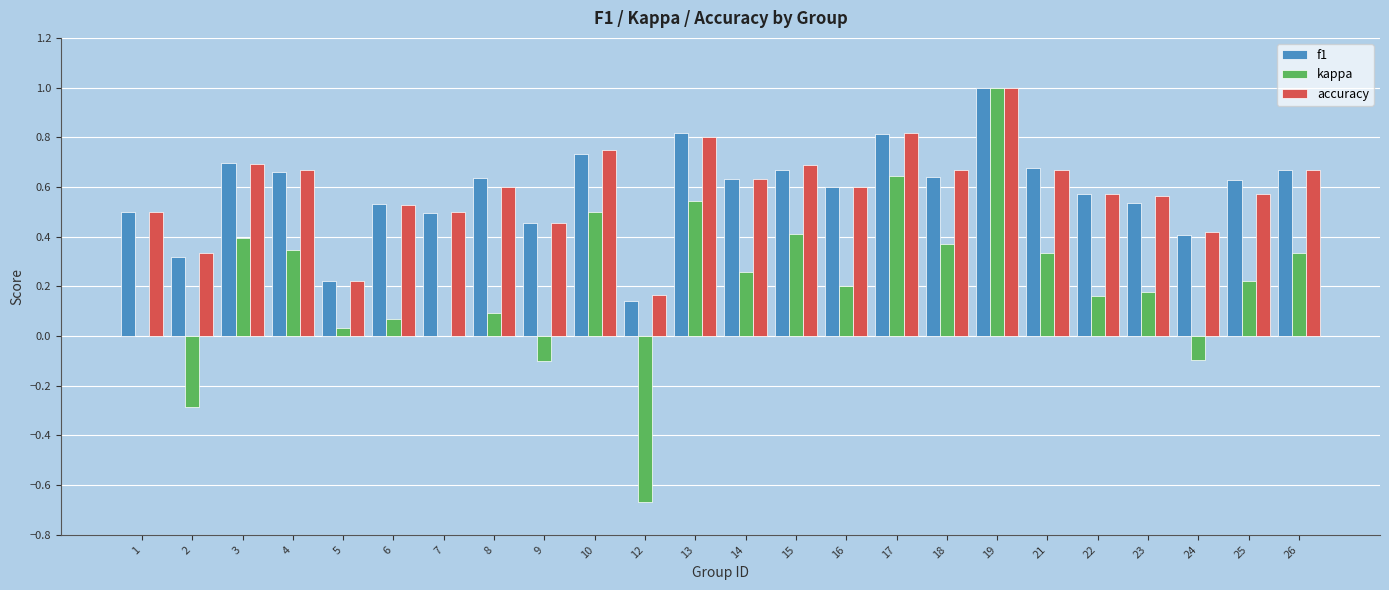

What is the highest value of the f1 series?

1.0